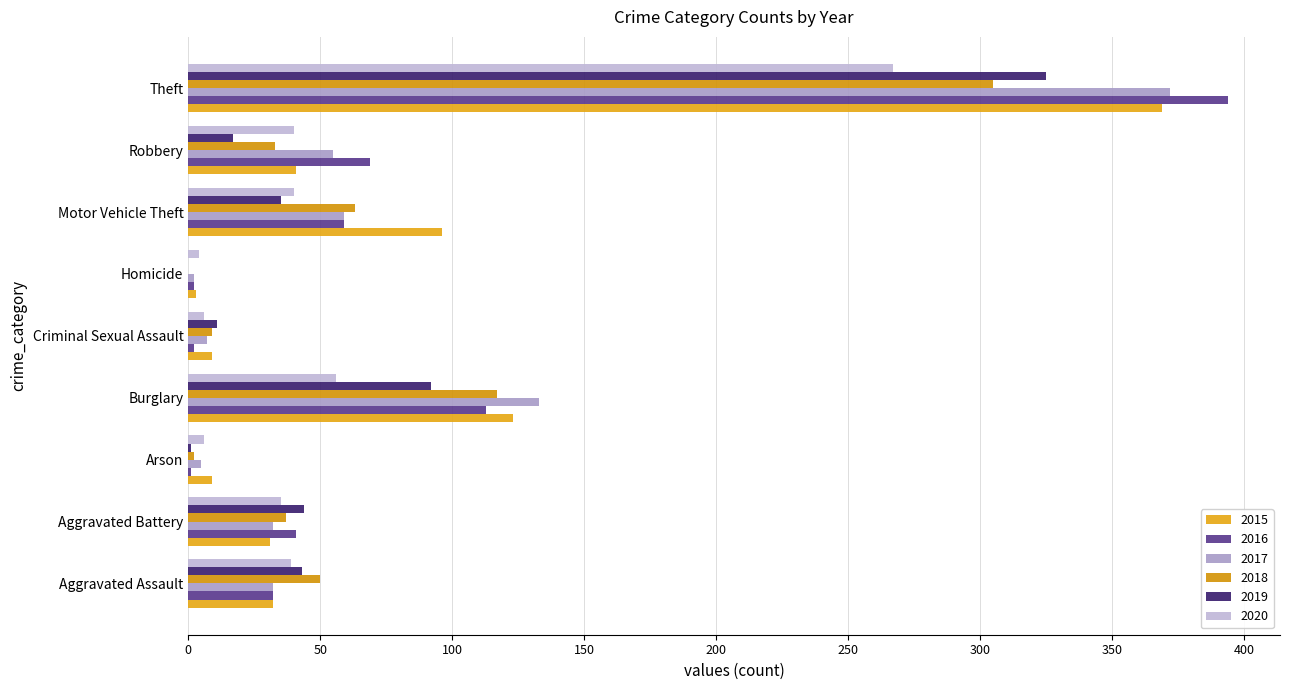

At which label does 2019 first exceed 35?

Aggravated Assault